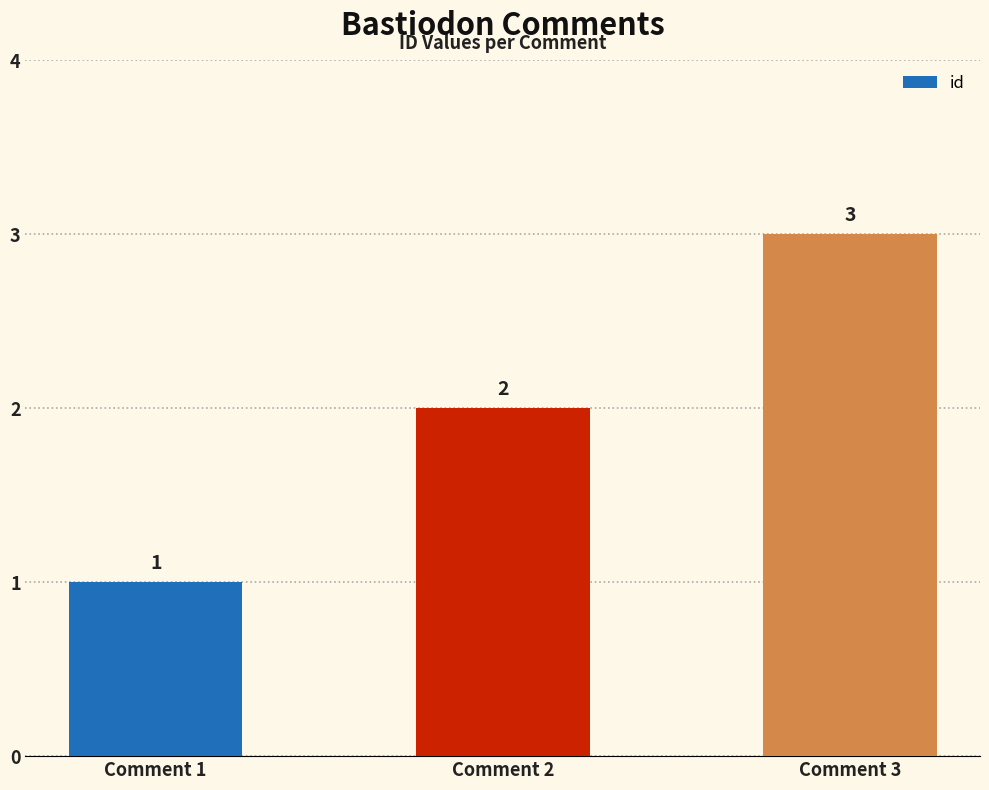

What is the change in value from Comment 1 to Comment 3?

+2